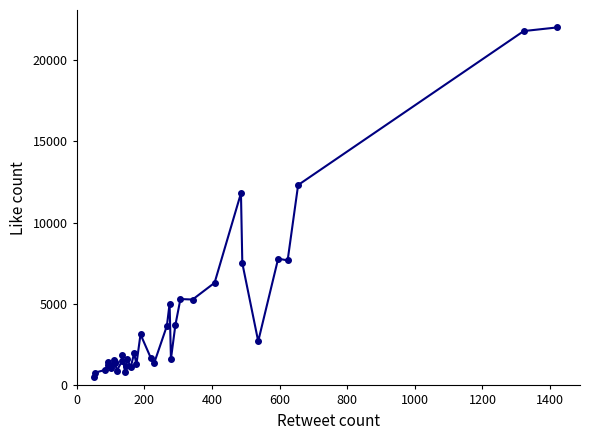

Approximately how many times larger is the value at 19 compared to 18?

2.4